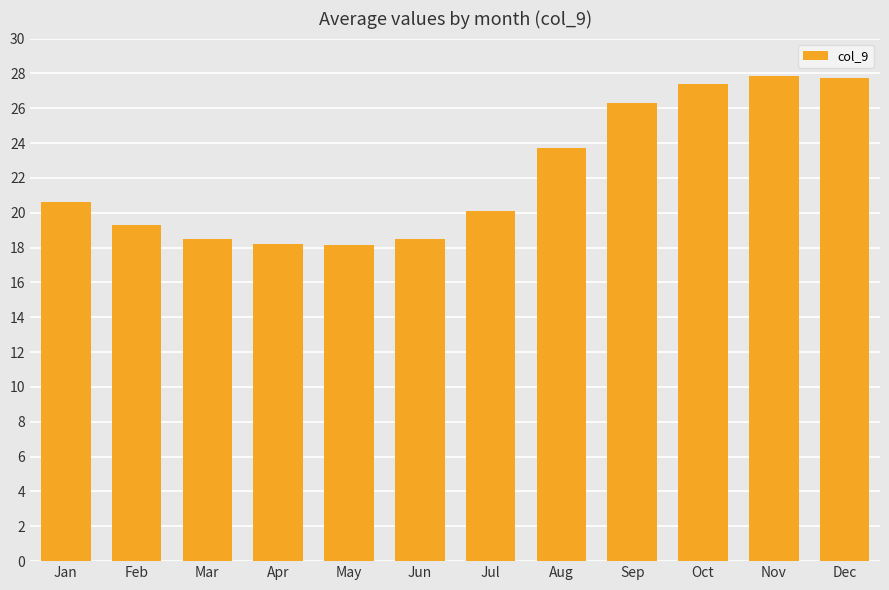

What is the approximate value at Dec?

27.8